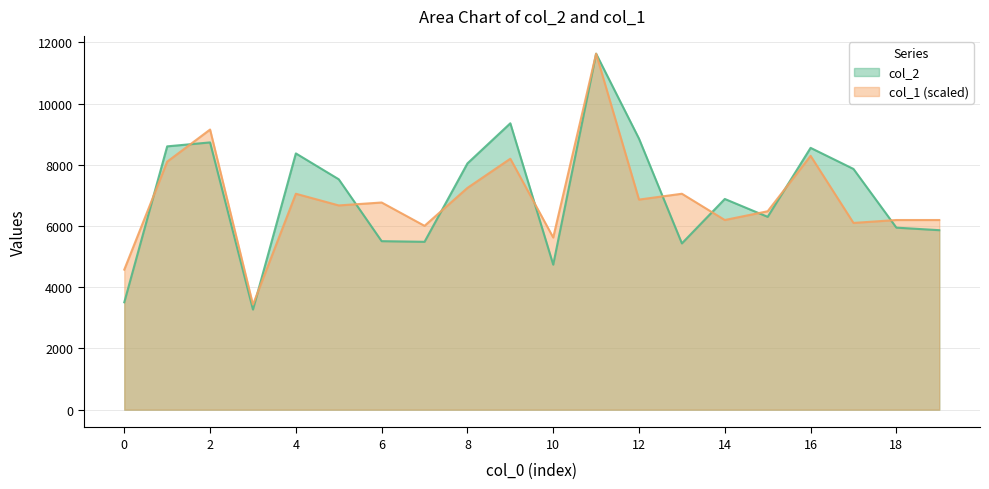

At which label is col_1 closest to 7532?

8